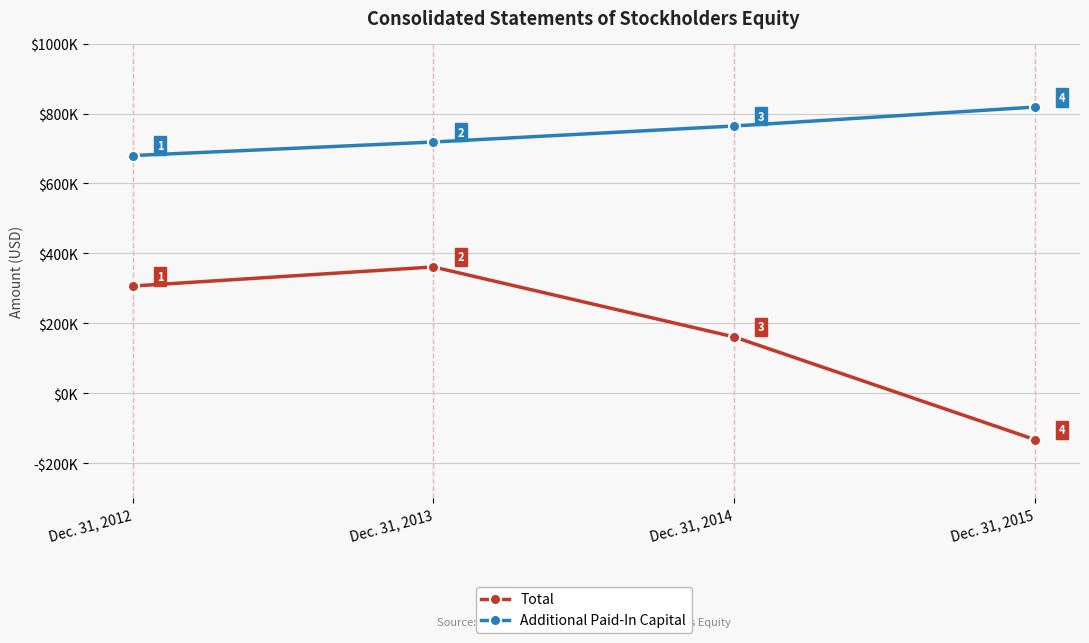

True or false: Additional Paid-In Capital and Total cross at least once.

False